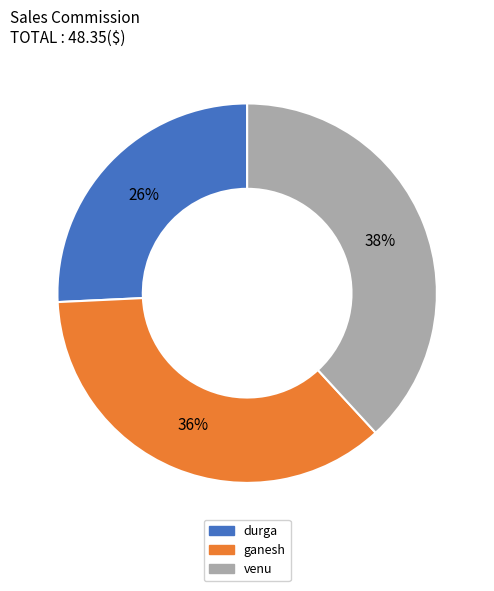

Rank the categories by value from lowest to highest.

durga, ganesh, venu